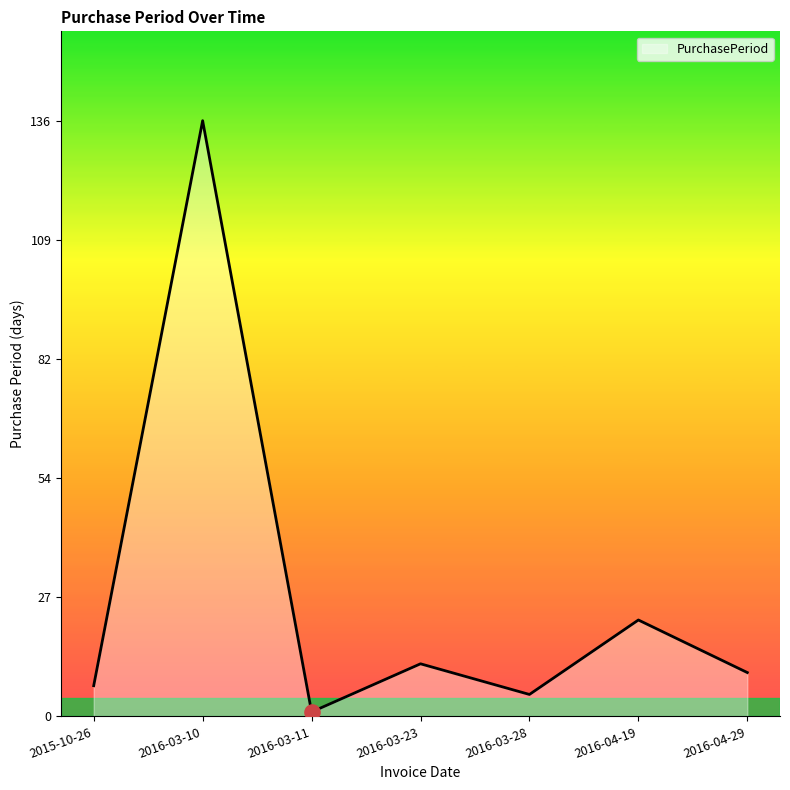

What is the change in value from 2016-03-11 to 2016-03-28?

+4